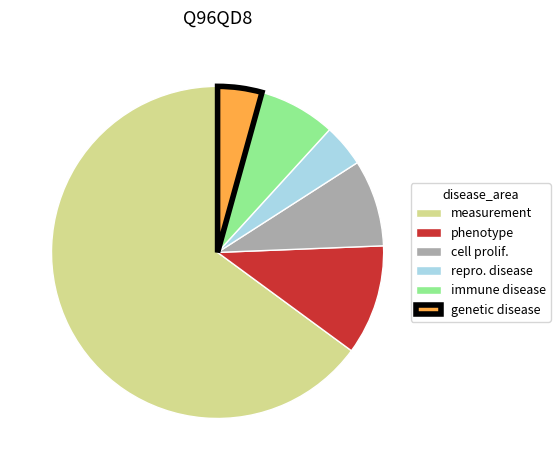

Between cell prolif. and repro. disease, which is larger?

cell prolif.